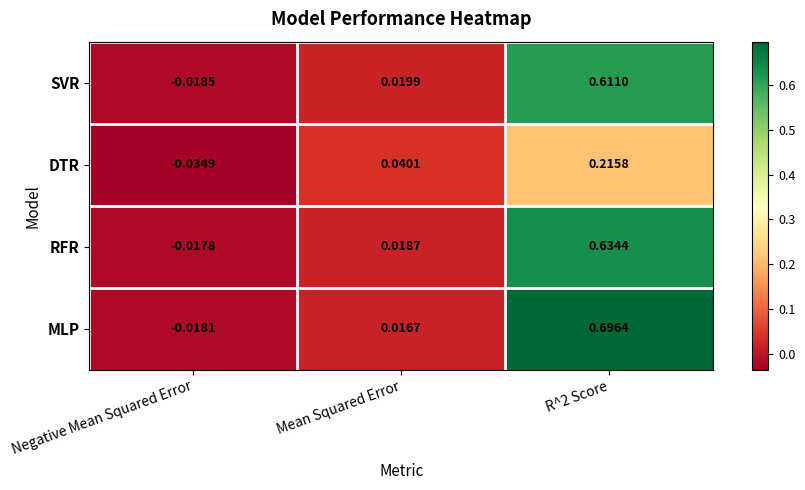

Which label corresponds to the smallest value in the chart?

Negative Mean Squared Error